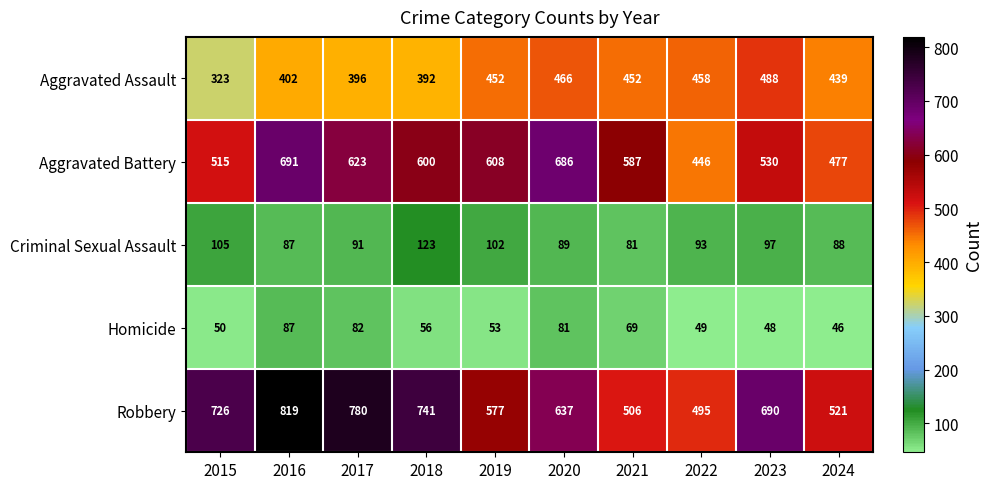

At which category does the chart reach its peak across all series?

2016